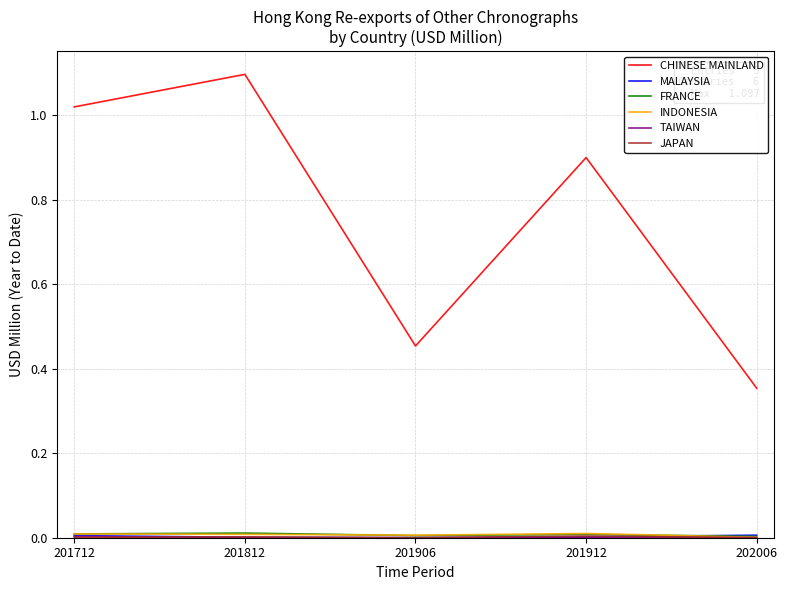

How many categories are shown in the chart?

5